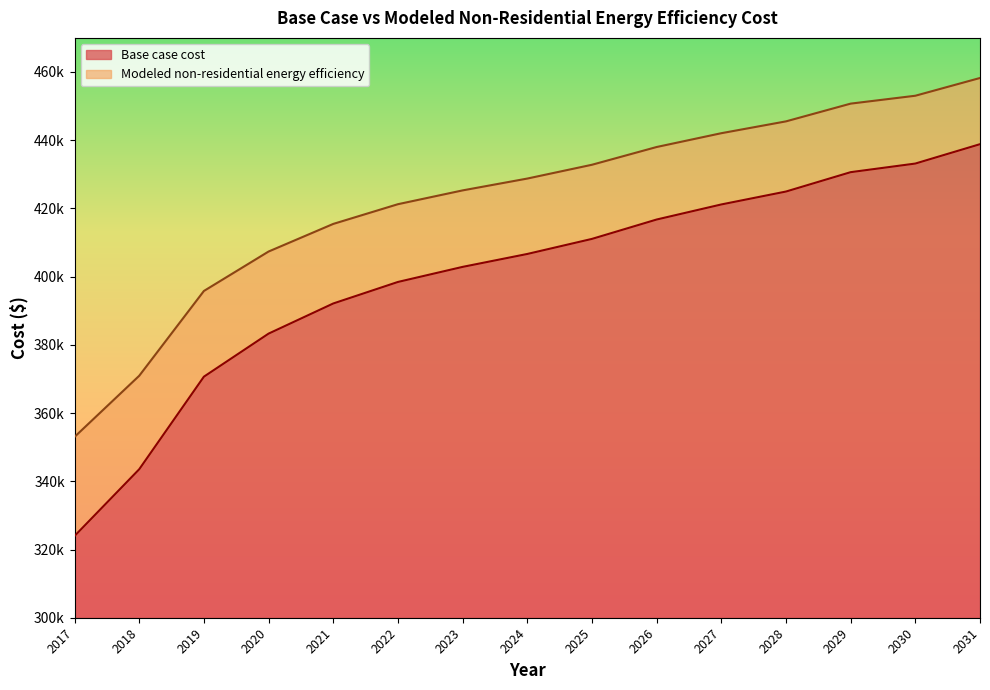

What is the difference between the maximum and minimum values in the Base case cost series?

114870.1